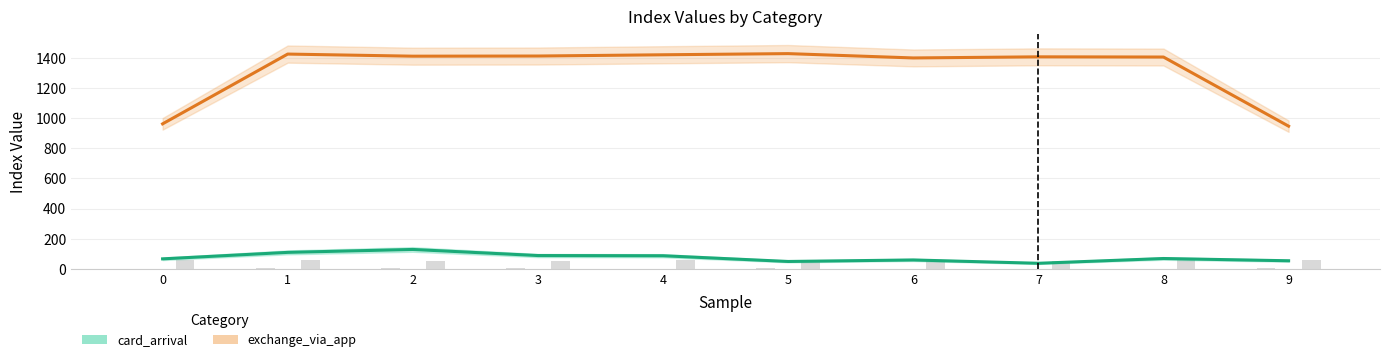

Which has a higher value, 1 or 6?

1